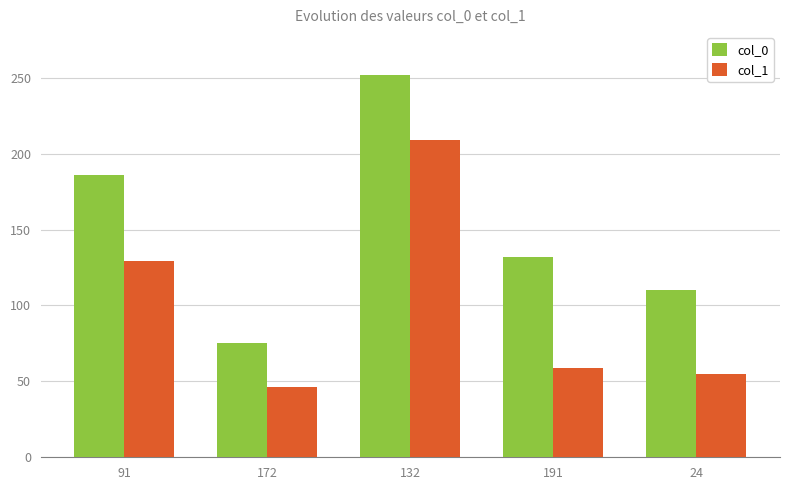

Is it true that col_1 equals 41 at 191?

False